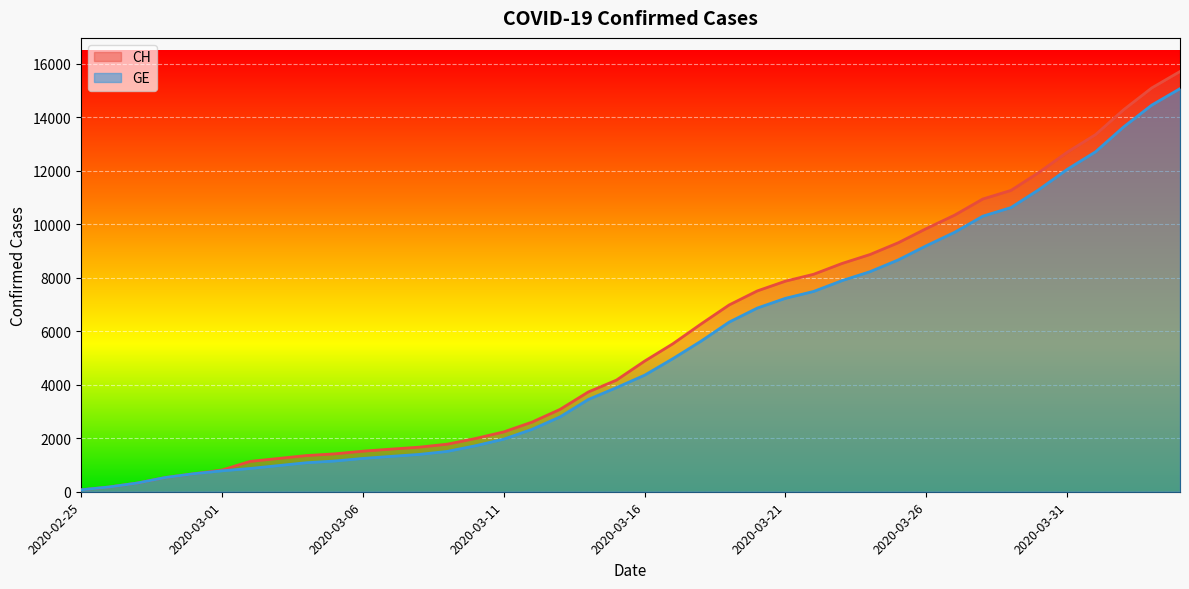

Rank the series by their average value, from lowest to highest.

GE, CH